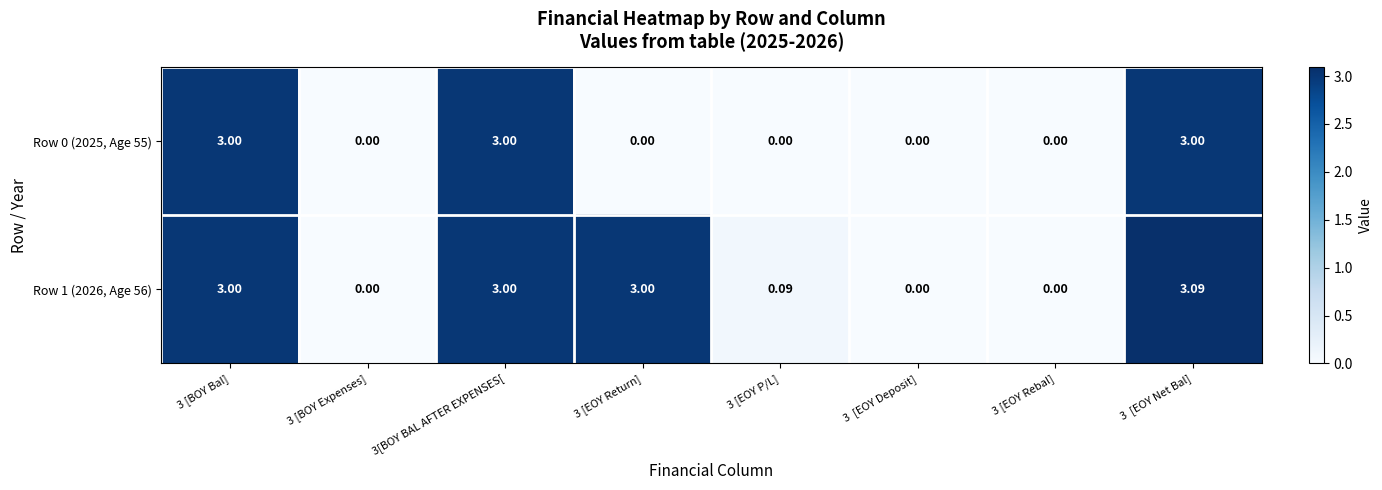

Which series changed the most between 3 [BOY Bal] and 3 [EOY P/L]?

Row 0 (2025, Age 55)